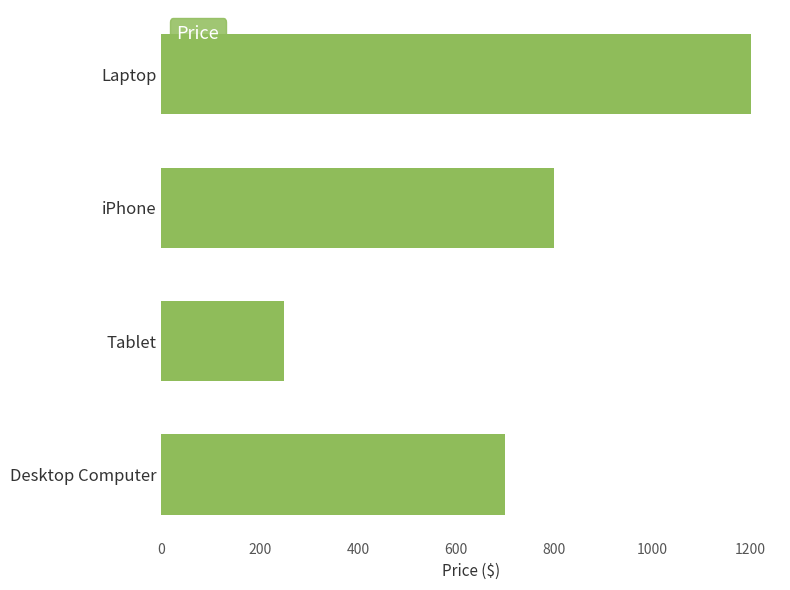

Is it true that the value at Tablet is 97?

False